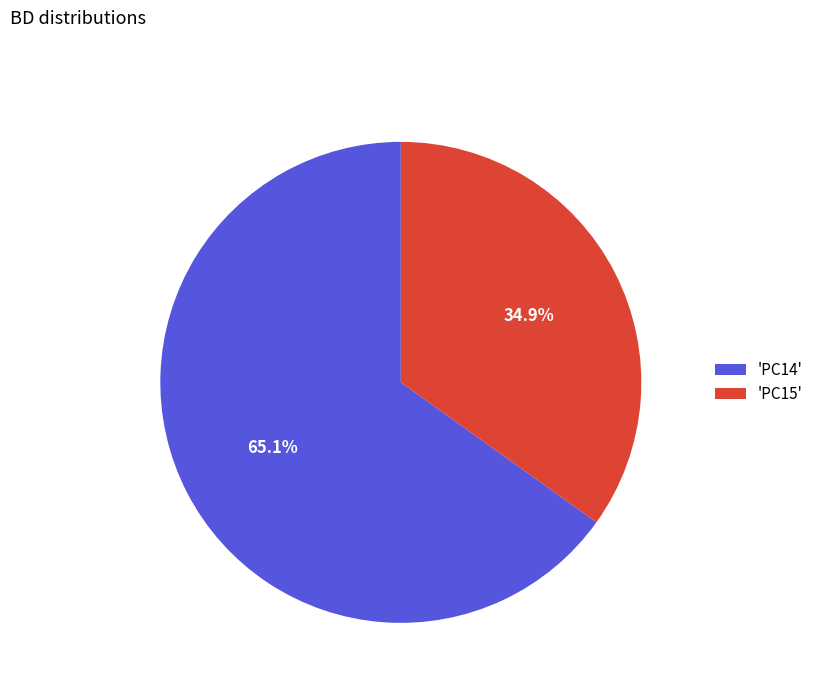

Which category has the smallest portion of the pie?

'PC15'